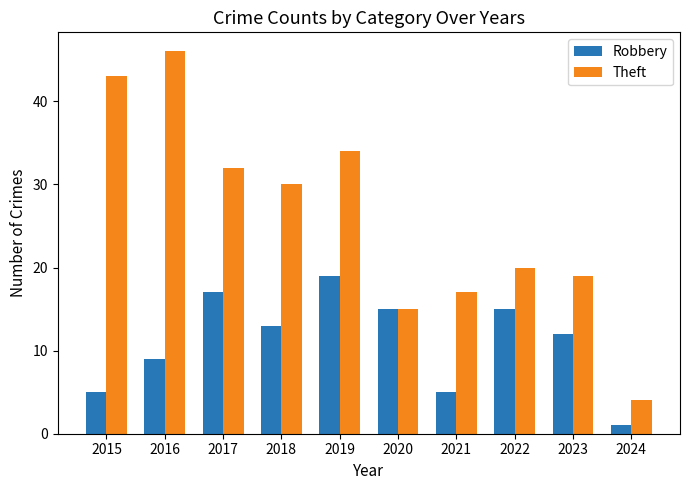

What are all the series names shown in the legend?

Robbery, Theft